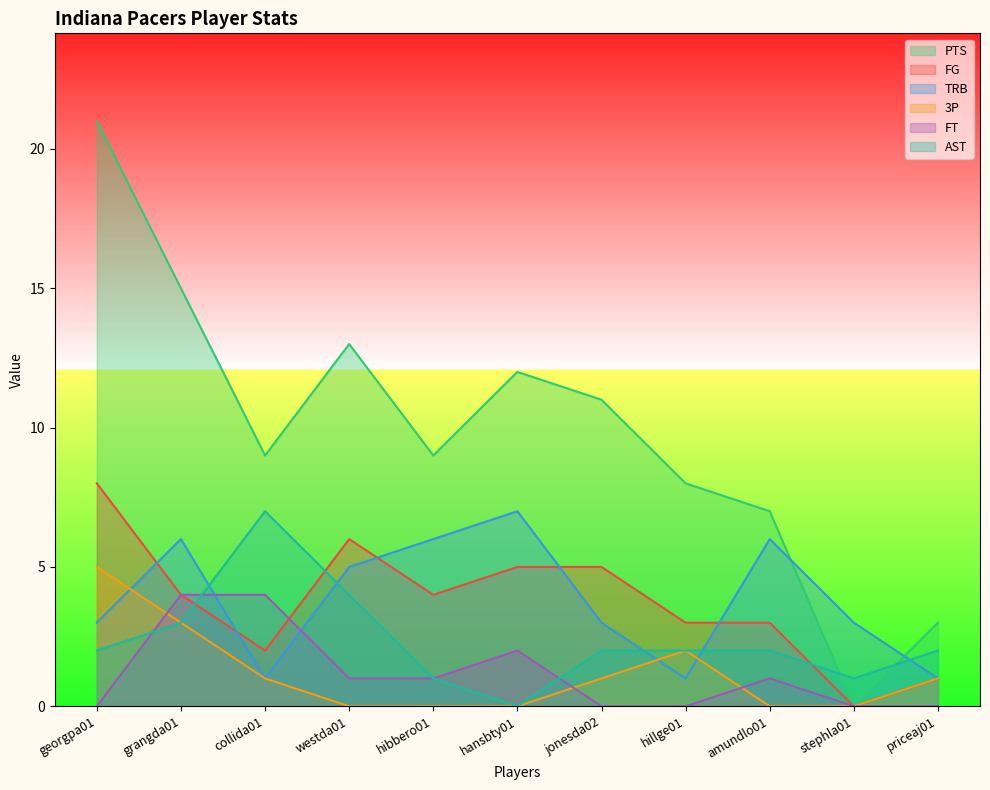

Which series ends up on top after the final intersection of TRB and PTS?

PTS